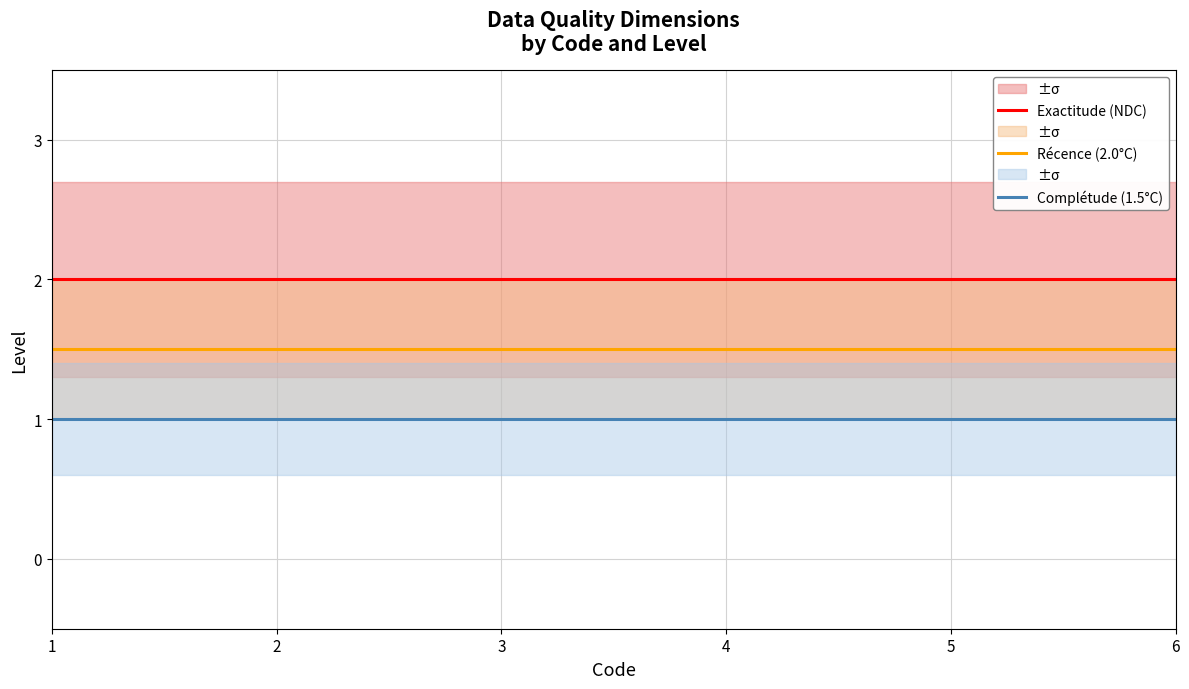

List the series in order of their overall mean, highest first.

Exactitude (NDC), Récence (2.0°C), Complétude (1.5°C)